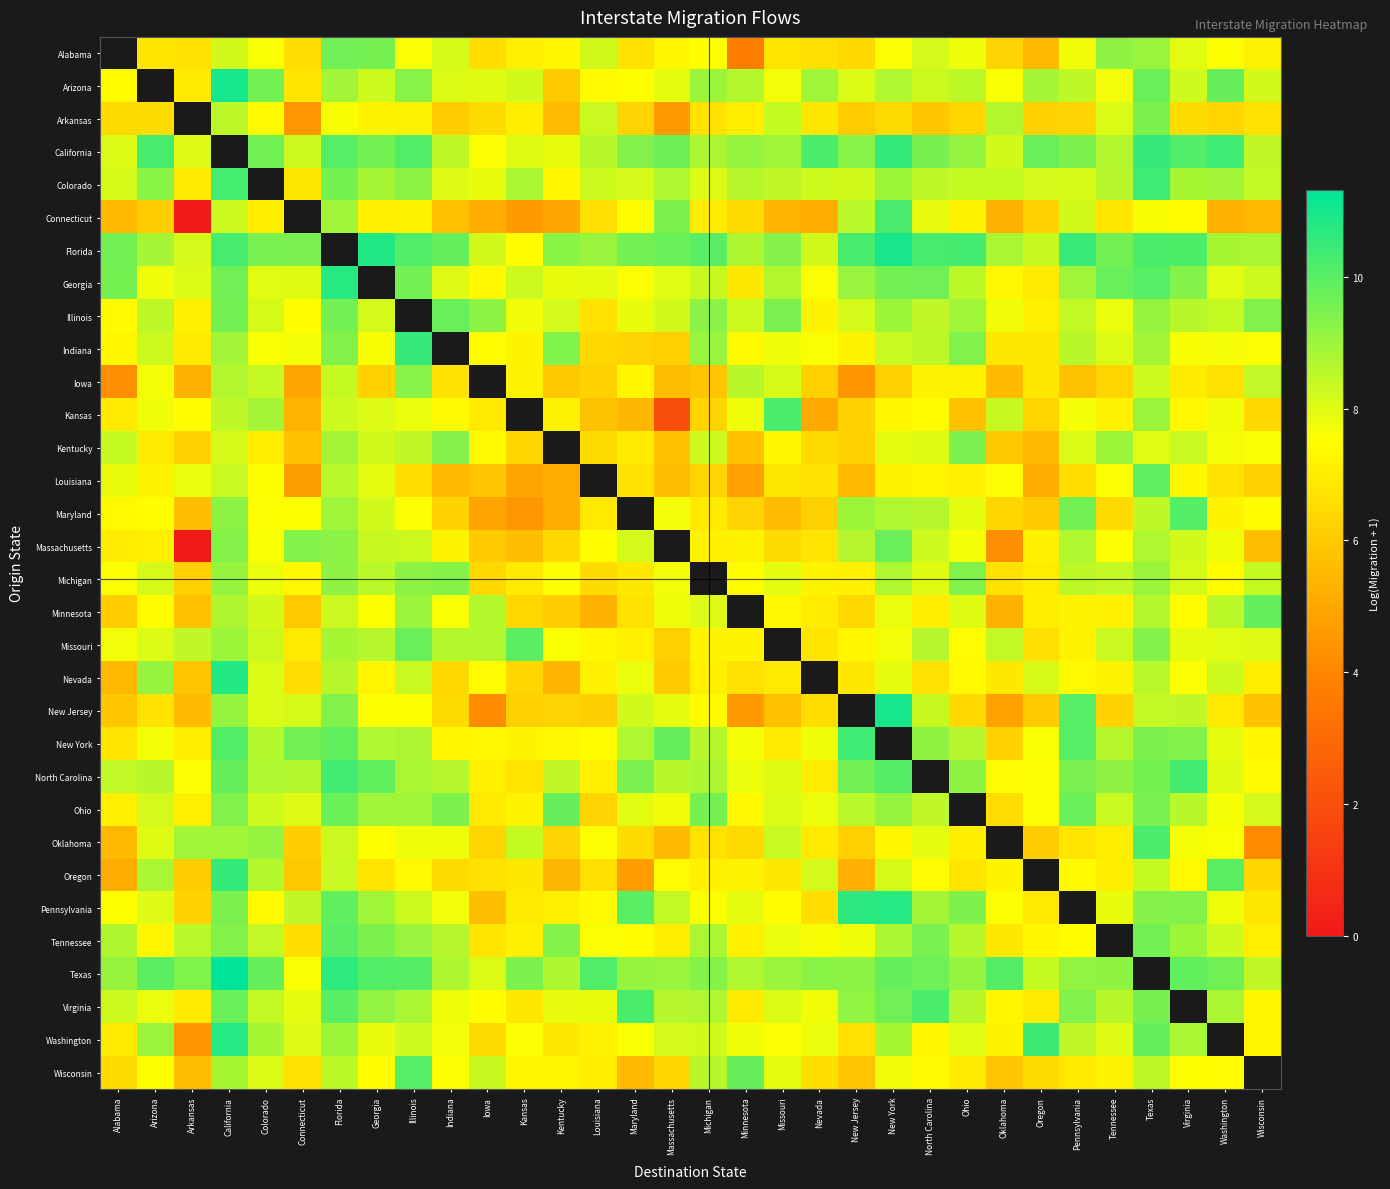

Is the value of Washington at Washington greater than the value of Kentucky at Oklahoma?

No